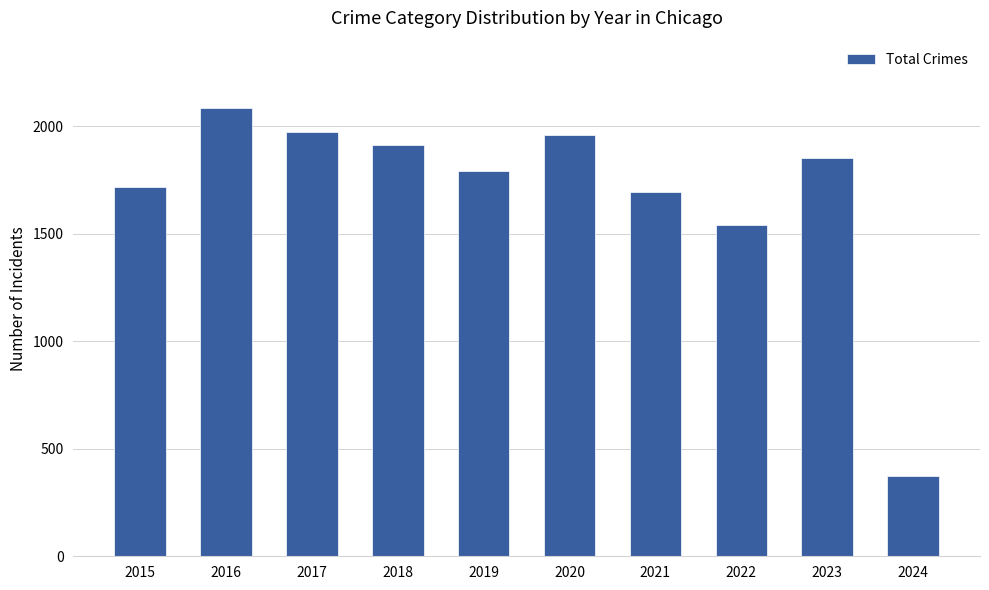

Count the number of categories in the chart.

10